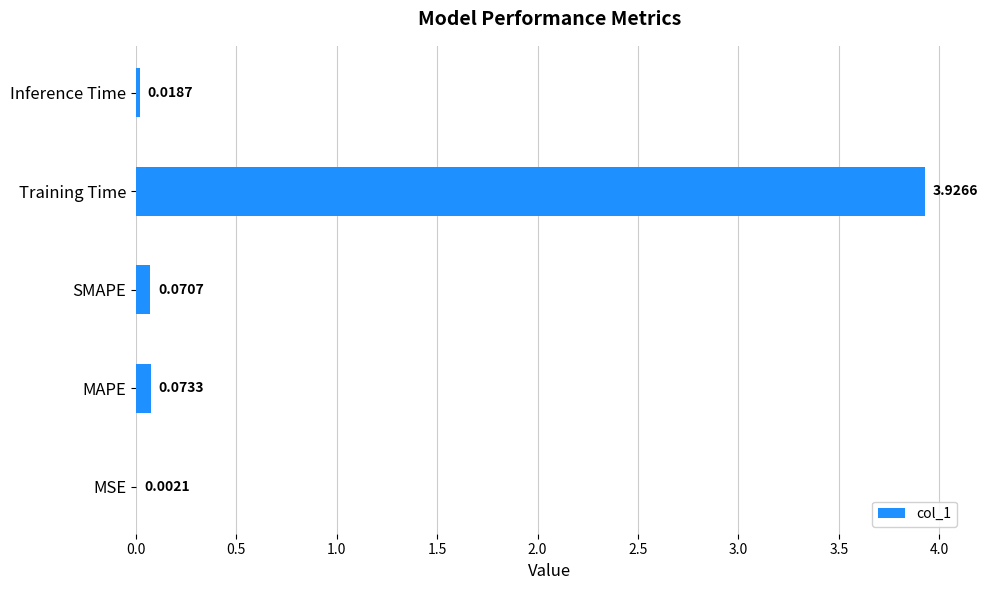

At which label is the value closest to 1?

MAPE